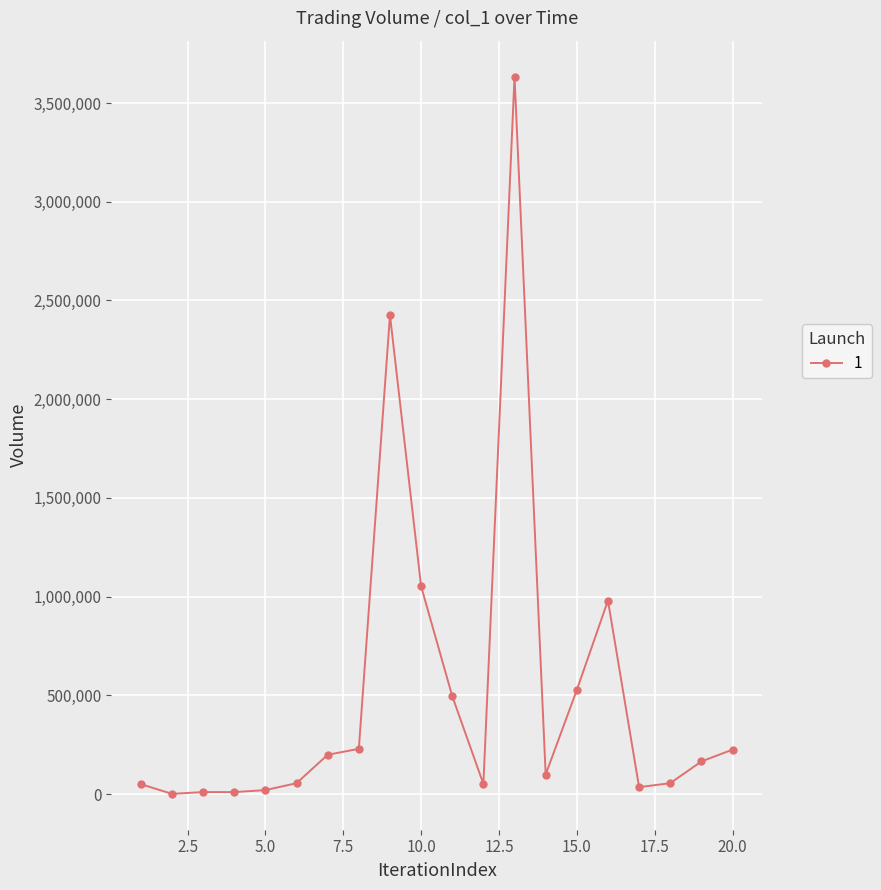

What is the difference between the maximum and minimum values?

3633000